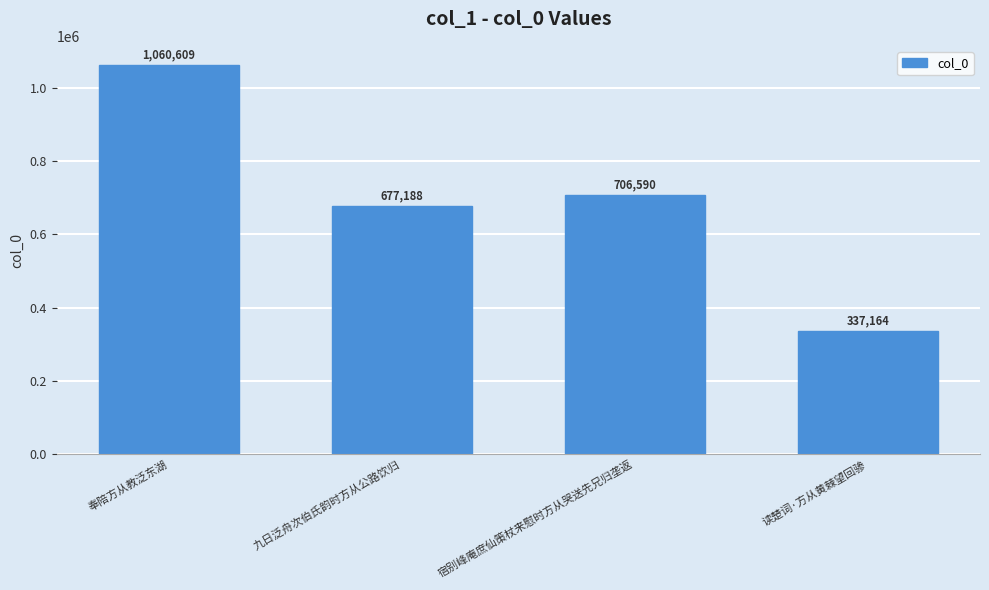

Reading right to left, list all the values displayed in this chart.

读楚词·方从黄棘望回骖=337164	宿别峰庵庶仙策杖来慰时方从哭送先兄归垄返=706590	九日泛舟次伯氏韵时方从公路饮归=677188	奉陪方从教泛东湖=1060609